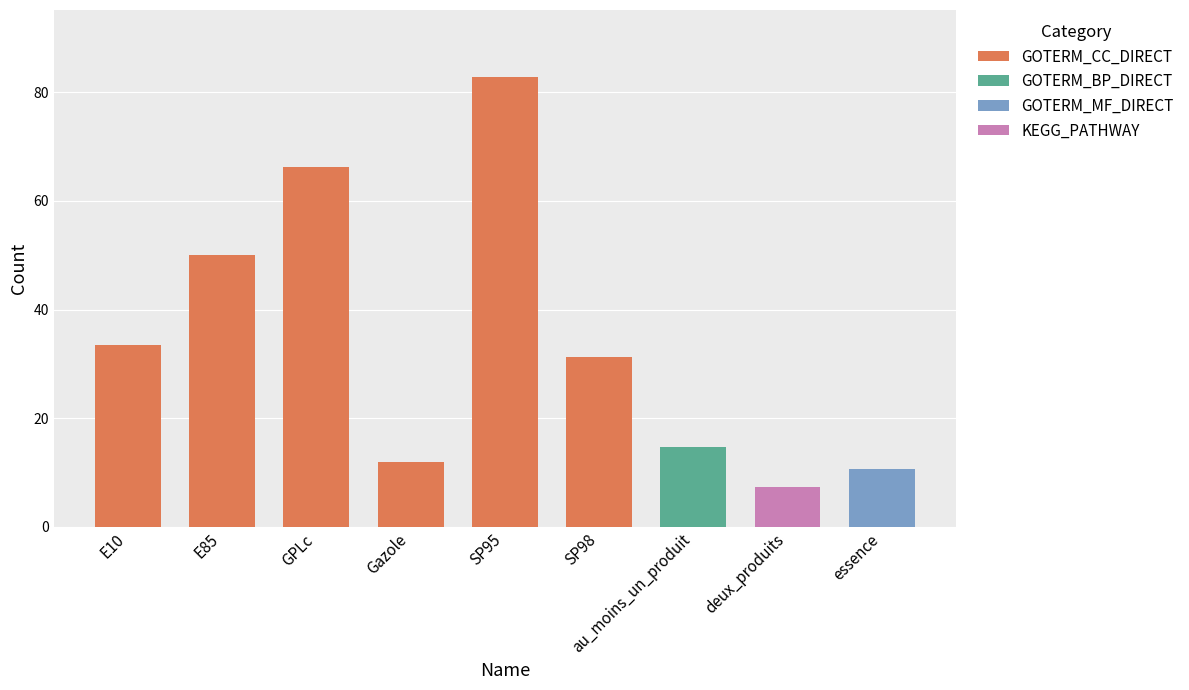

What is the label of the 6th bar from the left?

SP98